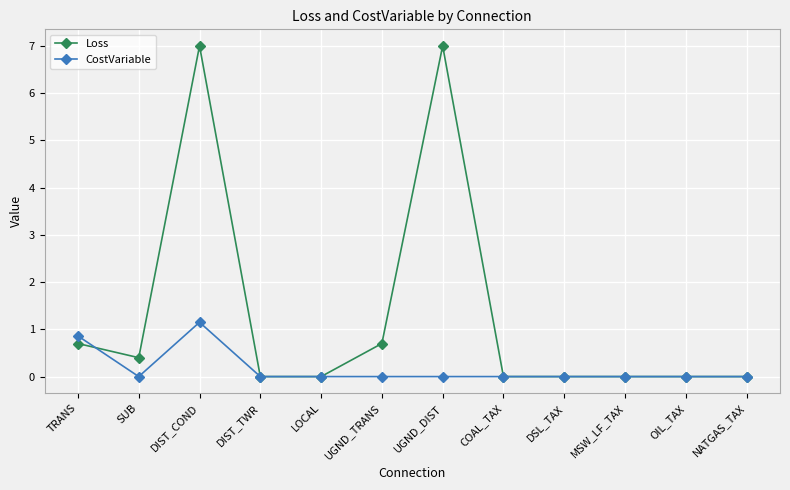

True or false: CostVariable has a value of 0.0 at UGND_DIST.

True